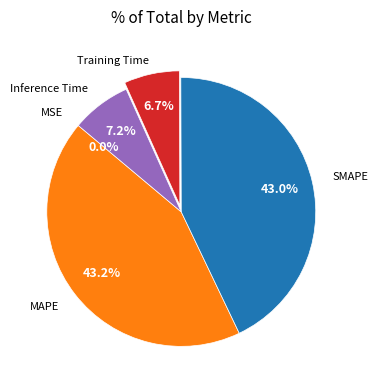

Is there a majority slice in this chart?

No